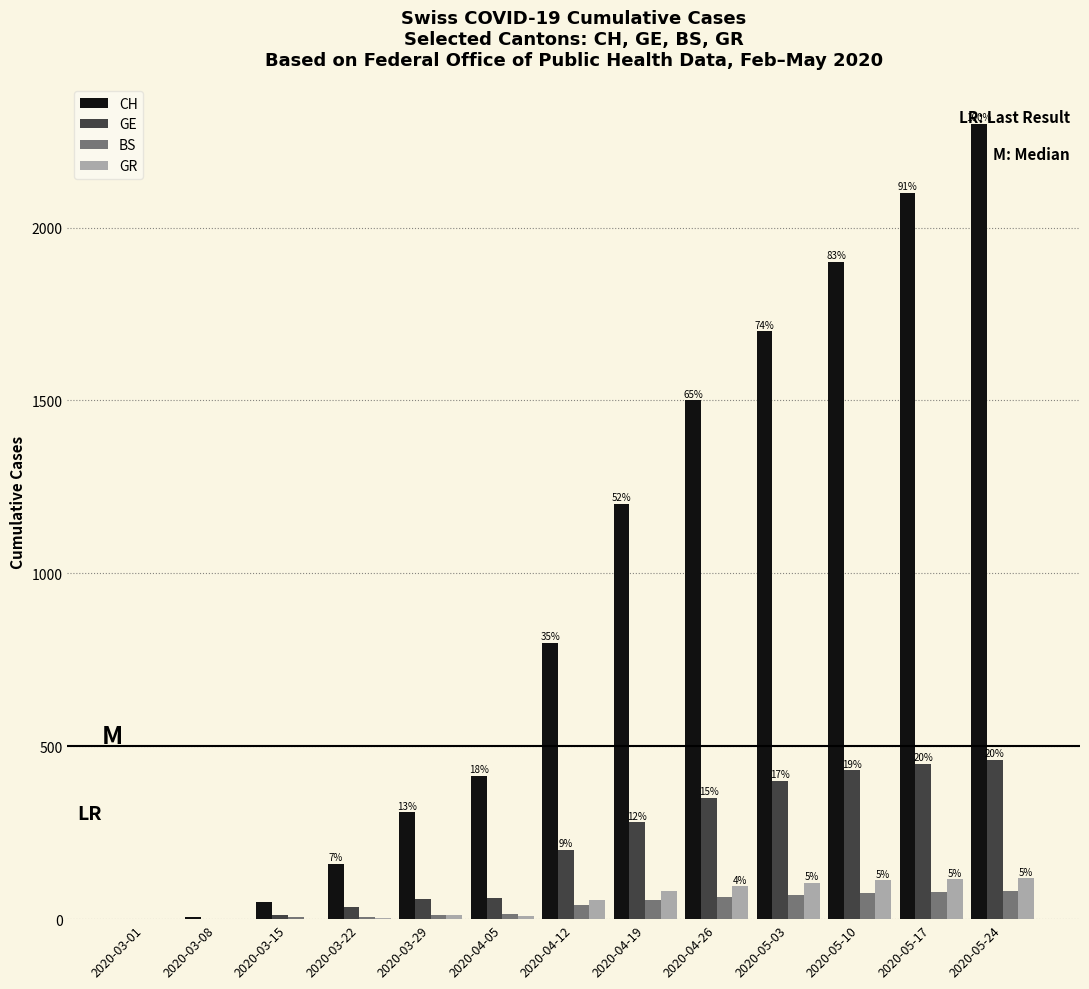

Is the value of GE at 2020-04-26 greater than the value of GR at 2020-05-10?

Yes